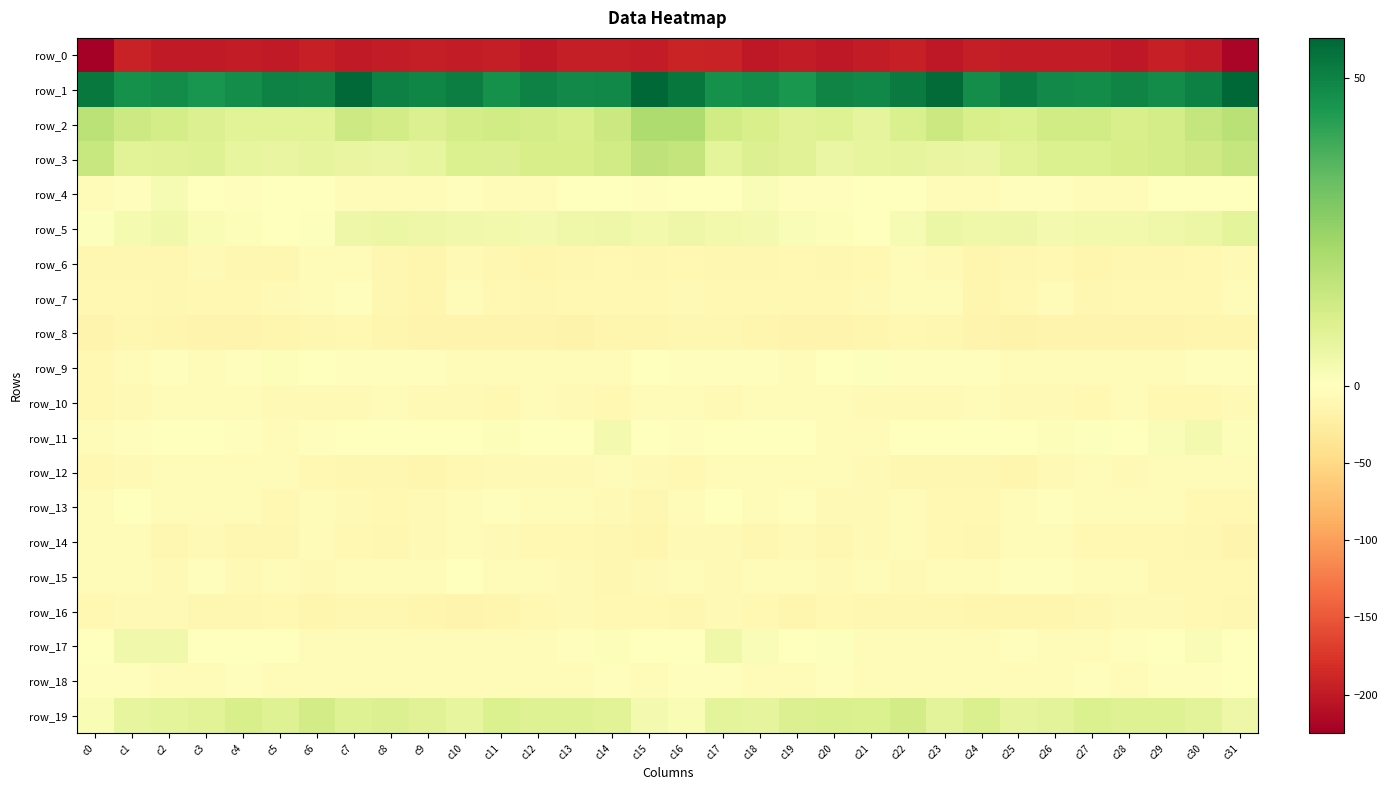

What is the smallest value displayed?

-225.0